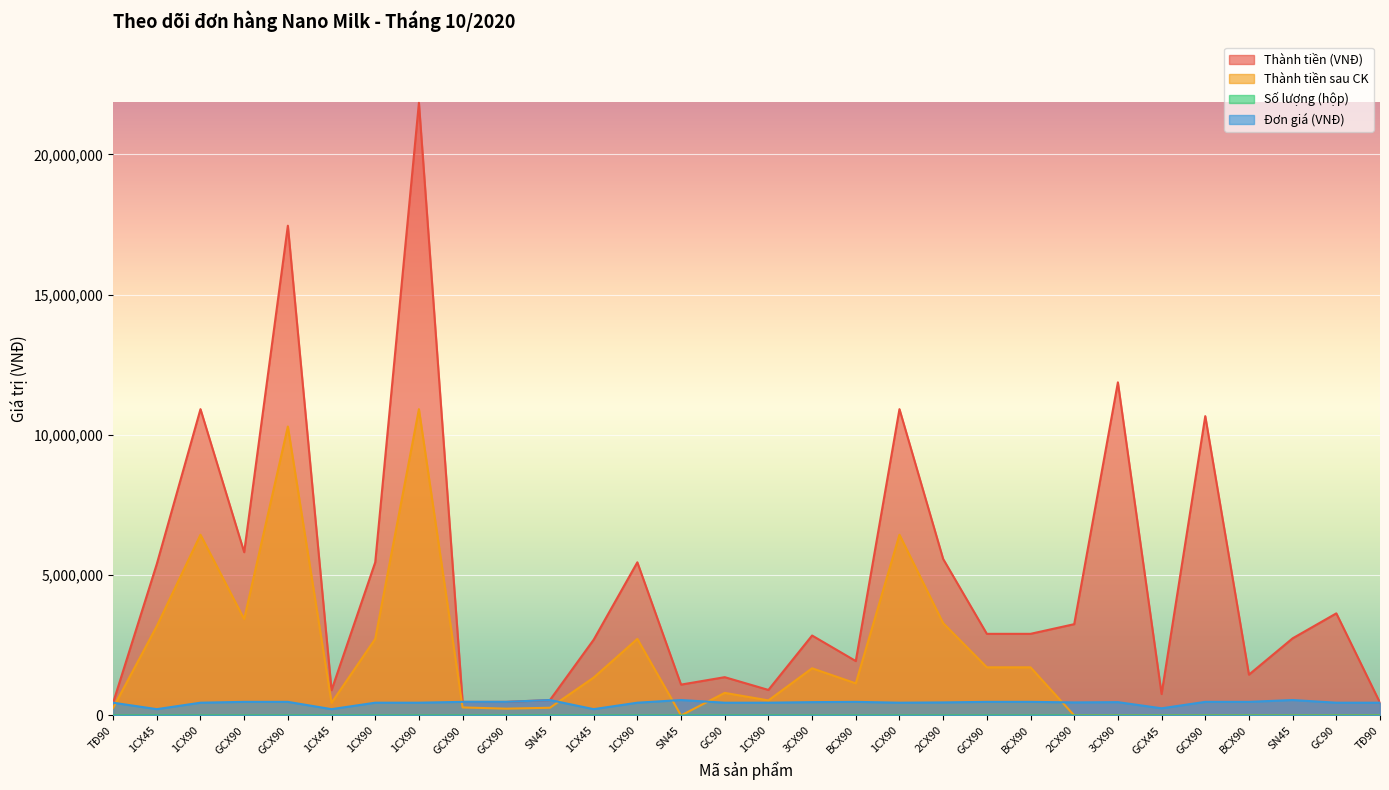

At how many categories does at least one series exceed 2511320?

18